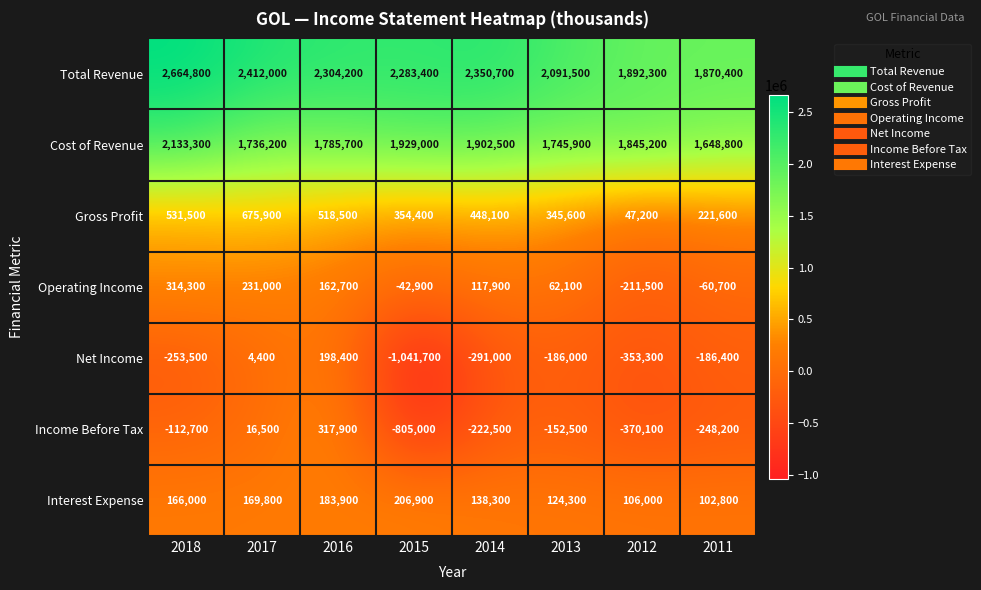

At which label does Net Income reach its peak?

2016